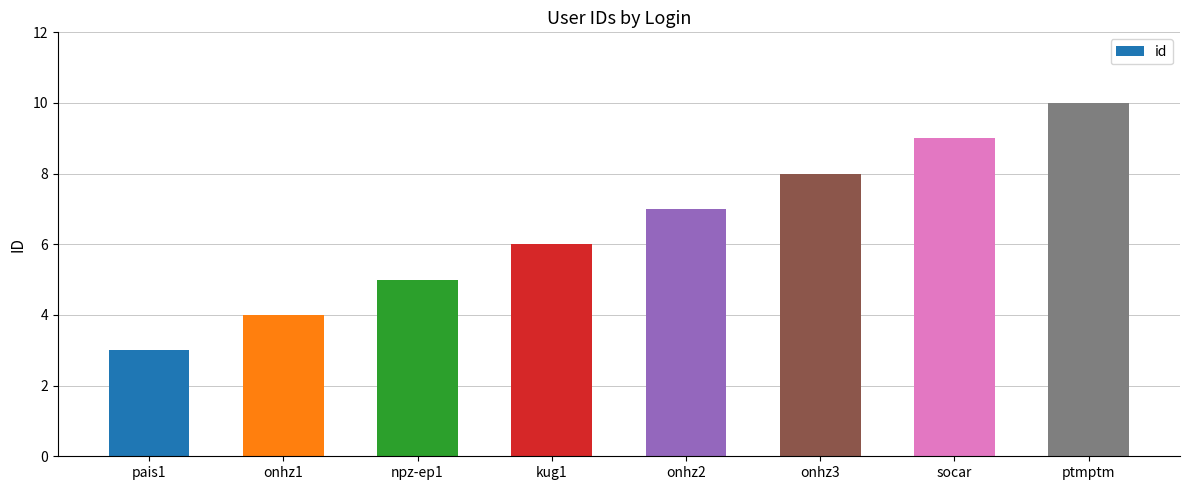

What is the change in value from onhz1 to onhz3?

+4